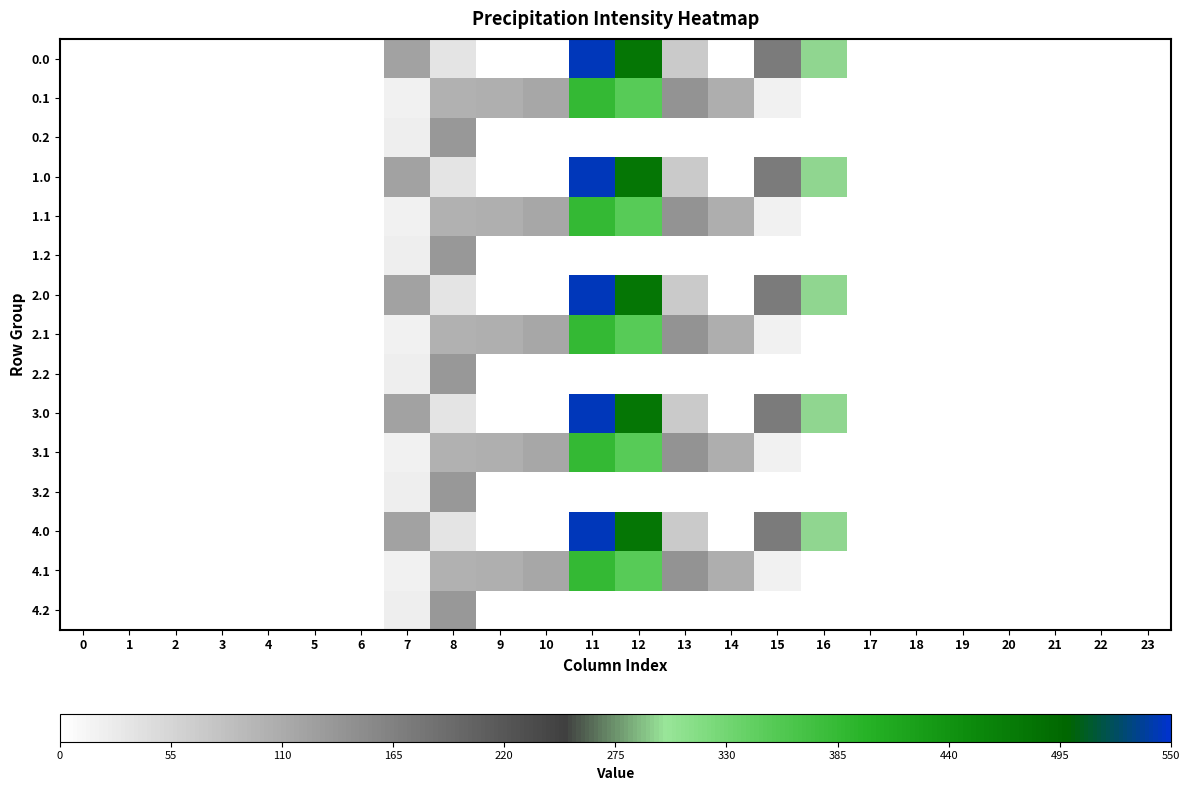

Reading left to right, extract all data points from this chart.

0.0: 0=0.0	1=0.0	2=0.0	3=0.0	4=0.0	5=0.0	6=0.0	7=120.6	8=35.0	9=0.0	10=0.0	11=544.3	12=477.2	13=70.2	14=0.3	15=172.8	16=294.5	17=0.0	18=0.0	19=0.0	20=0.0	21=0.0	22=0.0	23=0.0
0.1: 0=0.0	1=0.0	2=0.0	3=0.0	4=0.0	5=0.0	6=0.0	7=17.7	8=102.3	9=104.8	10=114.0	11=384.7	12=350.8	13=141.2	14=105.5	15=17.3	16=0.0	17=0.0	18=0.0	19=0.0	20=0.0	21=0.0	22=0.0	23=0.0
0.2: 0=0.0	1=0.0	2=0.0	3=0.0	4=0.0	5=0.0	6=0.0	7=22.3	8=134.2	9=0.0	10=0.0	11=0.0	12=0.0	13=0.0	14=0.0	15=0.0	16=0.0	17=0.0	18=0.0	19=0.0	20=0.0	21=0.0	22=0.0	23=0.0
1.0: 0=0.0	1=0.0	2=0.0	3=0.0	4=0.0	5=0.0	6=0.0	7=120.6	8=35.0	9=0.0	10=0.0	11=544.3	12=477.2	13=70.2	14=0.3	15=172.8	16=294.5	17=0.0	18=0.0	19=0.0	20=0.0	21=0.0	22=0.0	23=0.0
1.1: 0=0.0	1=0.0	2=0.0	3=0.0	4=0.0	5=0.0	6=0.0	7=17.7	8=102.3	9=104.8	10=114.0	11=384.7	12=350.8	13=141.2	14=105.5	15=17.3	16=0.0	17=0.0	18=0.0	19=0.0	20=0.0	21=0.0	22=0.0	23=0.0
1.2: 0=0.0	1=0.0	2=0.0	3=0.0	4=0.0	5=0.0	6=0.0	7=22.3	8=134.2	9=0.0	10=0.0	11=0.0	12=0.0	13=0.0	14=0.0	15=0.0	16=0.0	17=0.0	18=0.0	19=0.0	20=0.0	21=0.0	22=0.0	23=0.0
2.0: 0=0.0	1=0.0	2=0.0	3=0.0	4=0.0	5=0.0	6=0.0	7=120.6	8=35.0	9=0.0	10=0.0	11=544.3	12=477.2	13=70.2	14=0.3	15=172.8	16=294.5	17=0.0	18=0.0	19=0.0	20=0.0	21=0.0	22=0.0	23=0.0
2.1: 0=0.0	1=0.0	2=0.0	3=0.0	4=0.0	5=0.0	6=0.0	7=17.7	8=102.3	9=104.8	10=114.0	11=384.7	12=350.8	13=141.2	14=105.5	15=17.3	16=0.0	17=0.0	18=0.0	19=0.0	20=0.0	21=0.0	22=0.0	23=0.0
2.2: 0=0.0	1=0.0	2=0.0	3=0.0	4=0.0	5=0.0	6=0.0	7=22.3	8=134.2	9=0.0	10=0.0	11=0.0	12=0.0	13=0.0	14=0.0	15=0.0	16=0.0	17=0.0	18=0.0	19=0.0	20=0.0	21=0.0	22=0.0	23=0.0
3.0: 0=0.0	1=0.0	2=0.0	3=0.0	4=0.0	5=0.0	6=0.0	7=120.6	8=35.0	9=0.0	10=0.0	11=544.3	12=477.2	13=70.2	14=0.3	15=172.8	16=294.5	17=0.0	18=0.0	19=0.0	20=0.0	21=0.0	22=0.0	23=0.0
3.1: 0=0.0	1=0.0	2=0.0	3=0.0	4=0.0	5=0.0	6=0.0	7=17.7	8=102.3	9=104.8	10=114.0	11=384.7	12=350.8	13=141.2	14=105.5	15=17.3	16=0.0	17=0.0	18=0.0	19=0.0	20=0.0	21=0.0	22=0.0	23=0.0
3.2: 0=0.0	1=0.0	2=0.0	3=0.0	4=0.0	5=0.0	6=0.0	7=22.3	8=134.2	9=0.0	10=0.0	11=0.0	12=0.0	13=0.0	14=0.0	15=0.0	16=0.0	17=0.0	18=0.0	19=0.0	20=0.0	21=0.0	22=0.0	23=0.0
4.0: 0=0.0	1=0.0	2=0.0	3=0.0	4=0.0	5=0.0	6=0.0	7=120.6	8=35.0	9=0.0	10=0.0	11=544.3	12=477.2	13=70.2	14=0.3	15=172.8	16=294.5	17=0.0	18=0.0	19=0.0	20=0.0	21=0.0	22=0.0	23=0.0
4.1: 0=0.0	1=0.0	2=0.0	3=0.0	4=0.0	5=0.0	6=0.0	7=17.7	8=102.3	9=104.8	10=114.0	11=384.7	12=350.8	13=141.2	14=105.5	15=17.3	16=0.0	17=0.0	18=0.0	19=0.0	20=0.0	21=0.0	22=0.0	23=0.0
4.2: 0=0.0	1=0.0	2=0.0	3=0.0	4=0.0	5=0.0	6=0.0	7=22.3	8=134.2	9=0.0	10=0.0	11=0.0	12=0.0	13=0.0	14=0.0	15=0.0	16=0.0	17=0.0	18=0.0	19=0.0	20=0.0	21=0.0	22=0.0	23=0.0